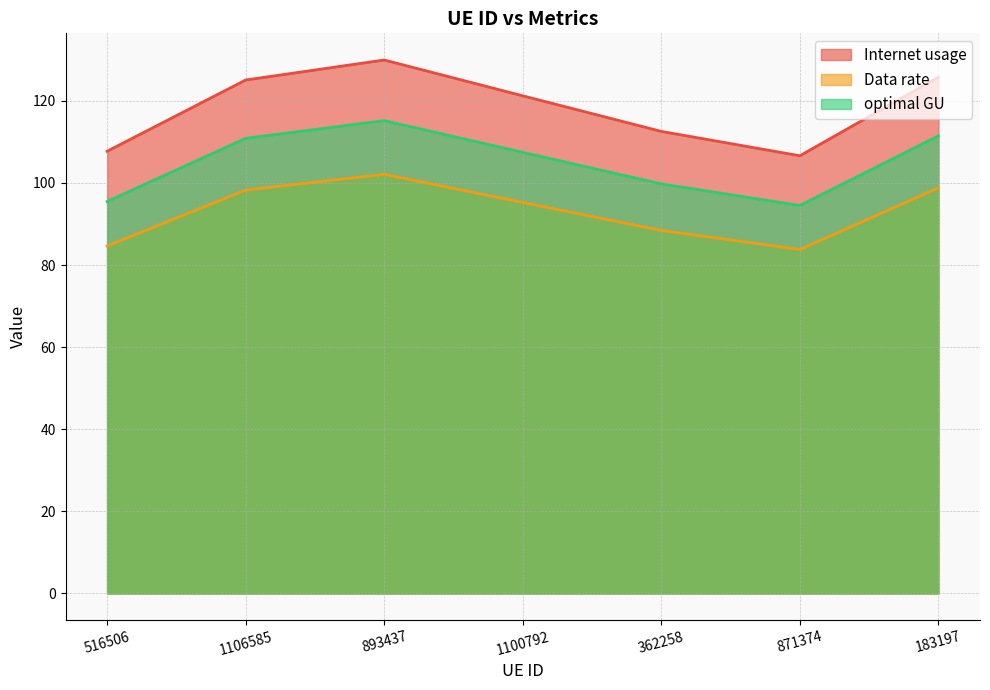

Which has a higher value, 1100792 or 1106585?

1106585